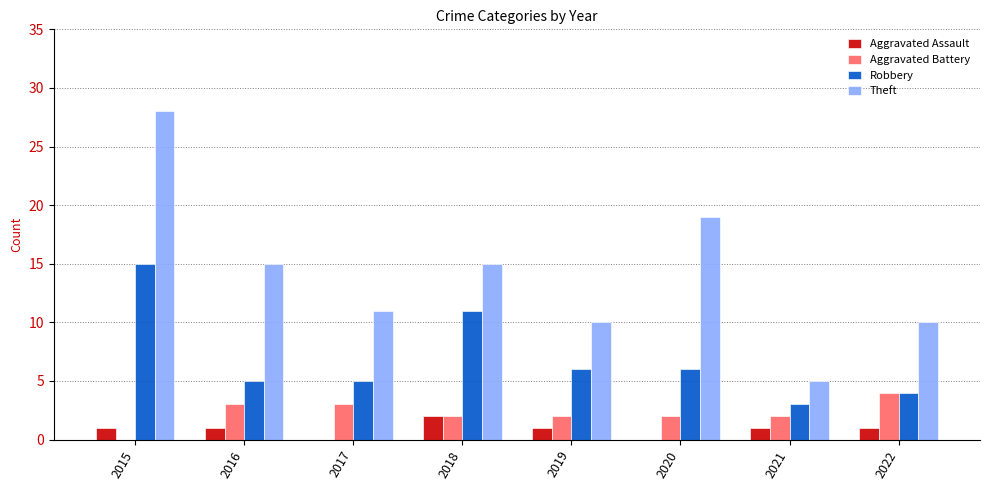

The Aggravated Battery series shows 0 at 2015. True or false?

True